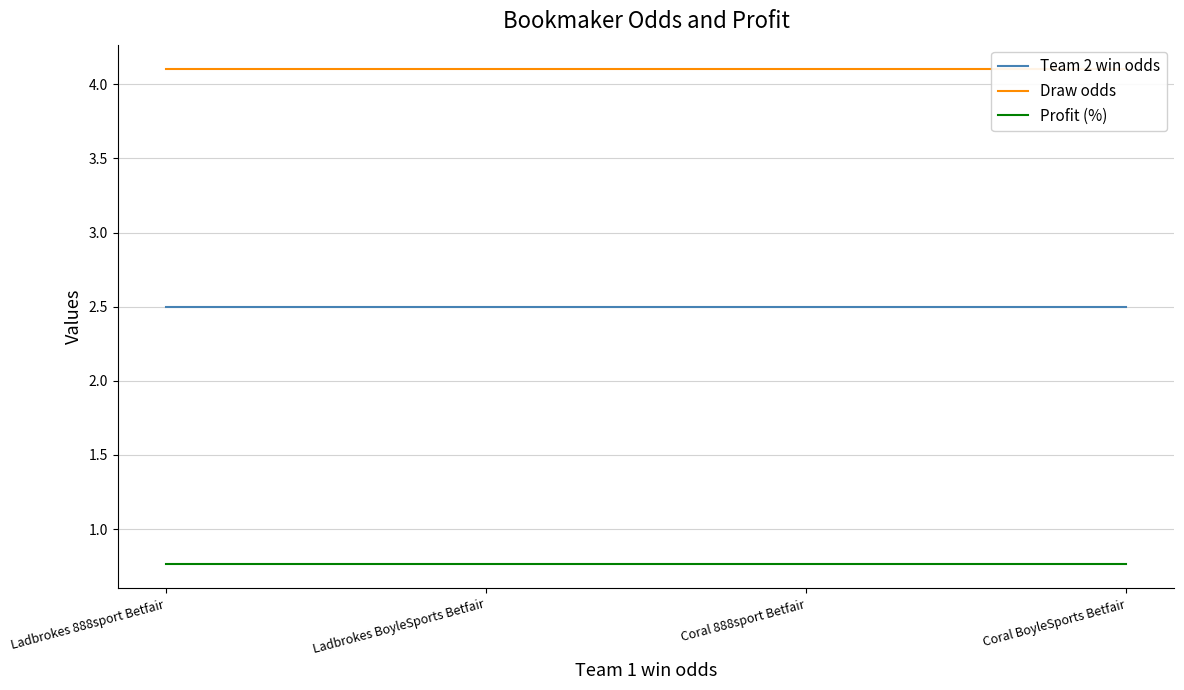

Which series has the largest total across all categories?

Draw odds